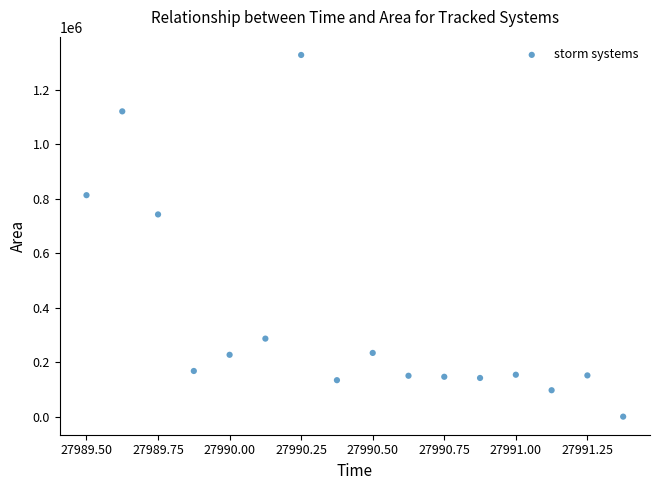

What is the range of Y values (max minus min)?

1326875